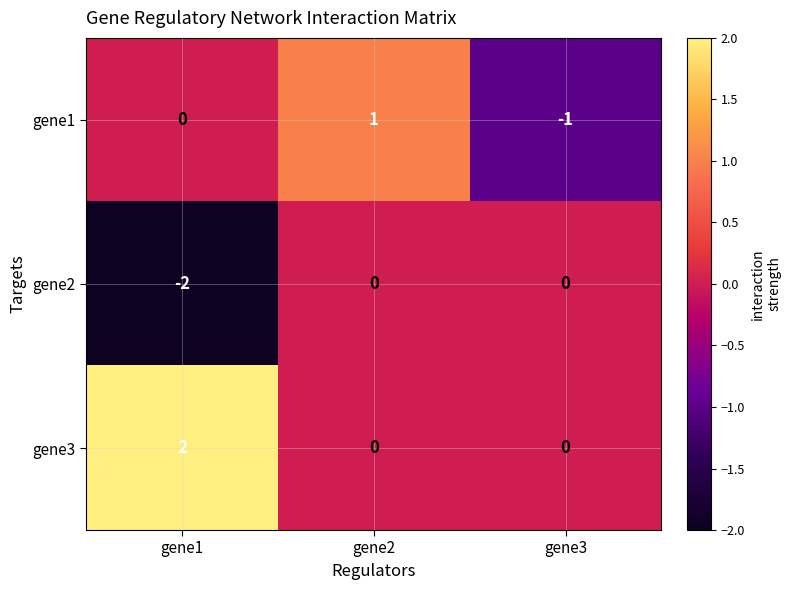

Is the value of gene2 at gene1 greater than the value of gene3 at gene1?

No